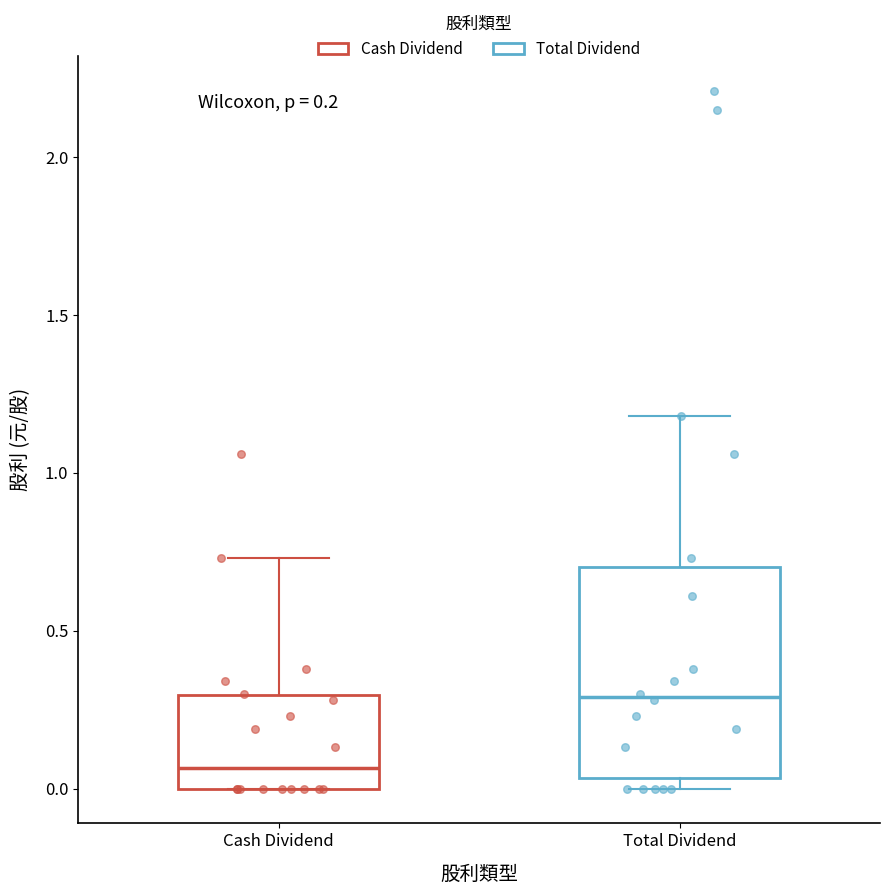

Which box has the lowest median line?

Cash Dividend